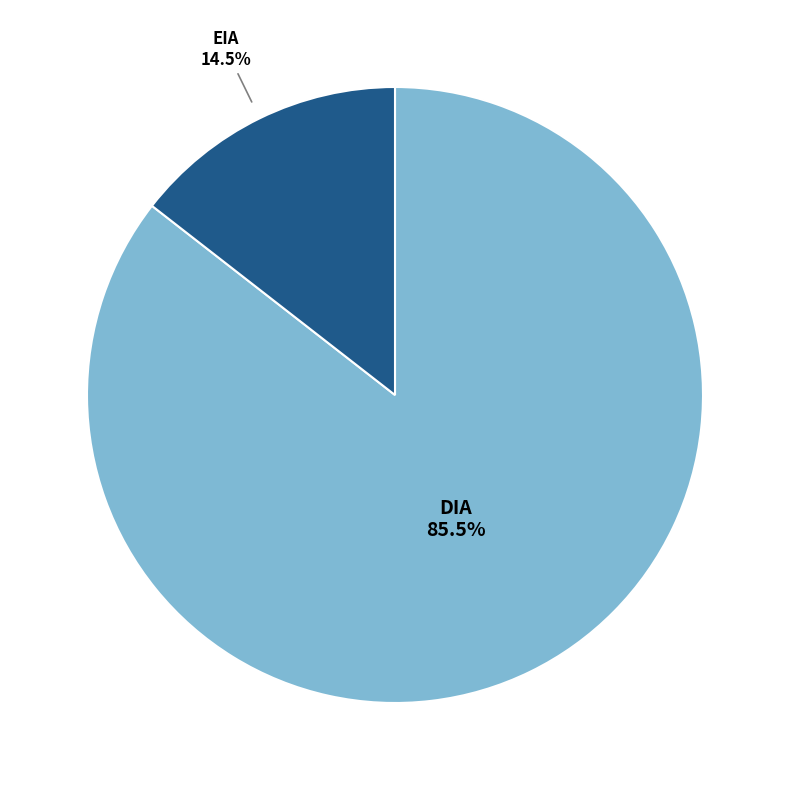

How many segments does this pie chart have?

2